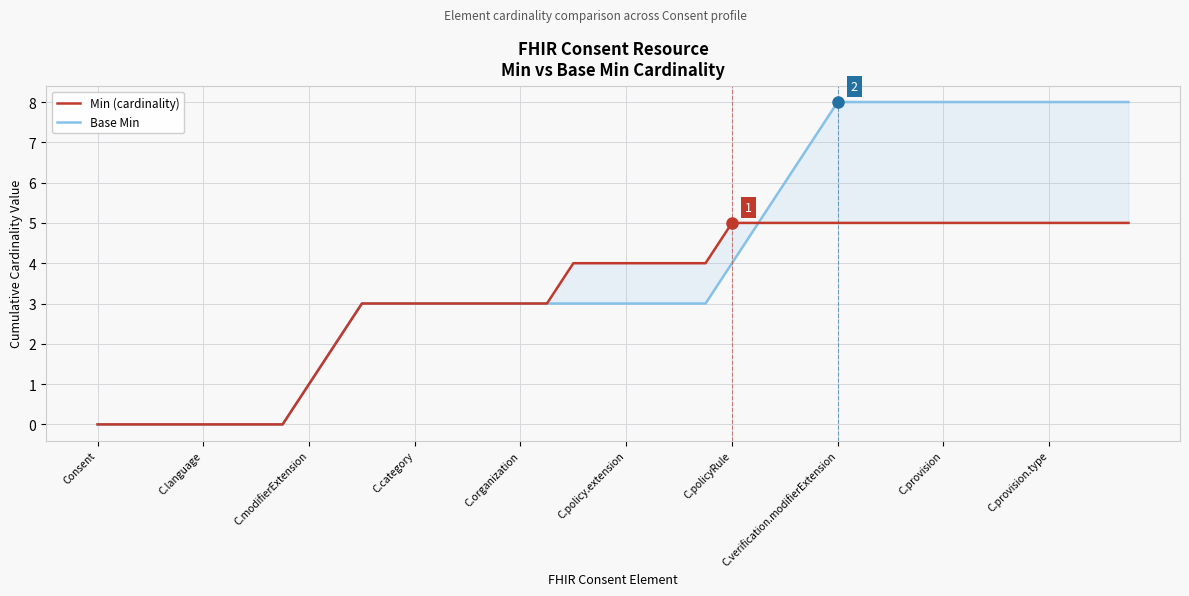

How many Min (cardinality) values are between 3 and 5?

30